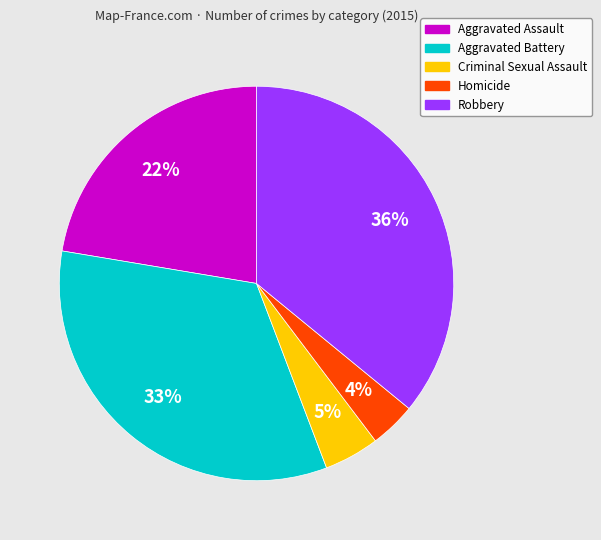

Does Aggravated Assault account for over 50% of the chart?

No